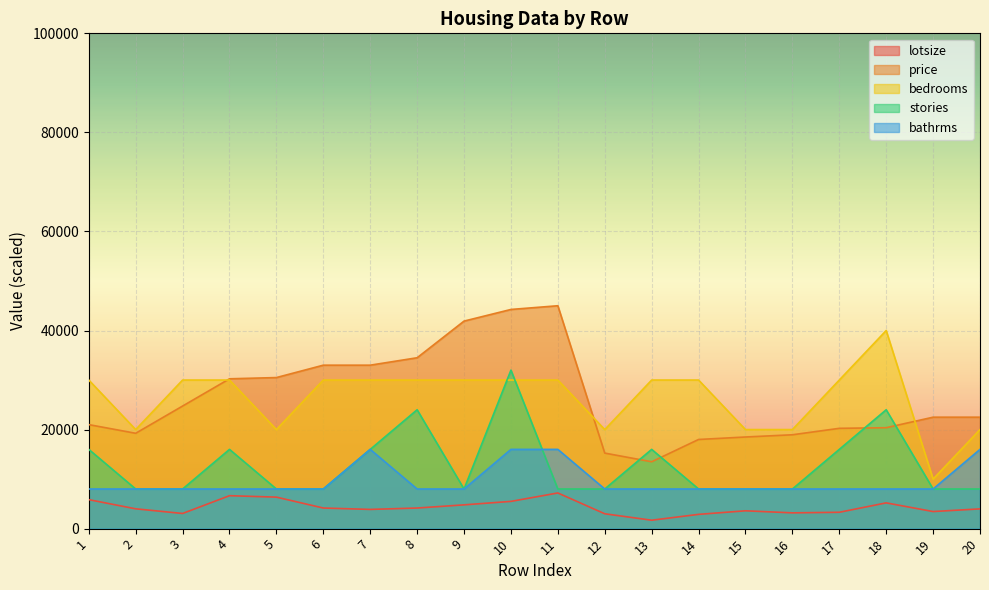

How many lines are shown in the chart?

5